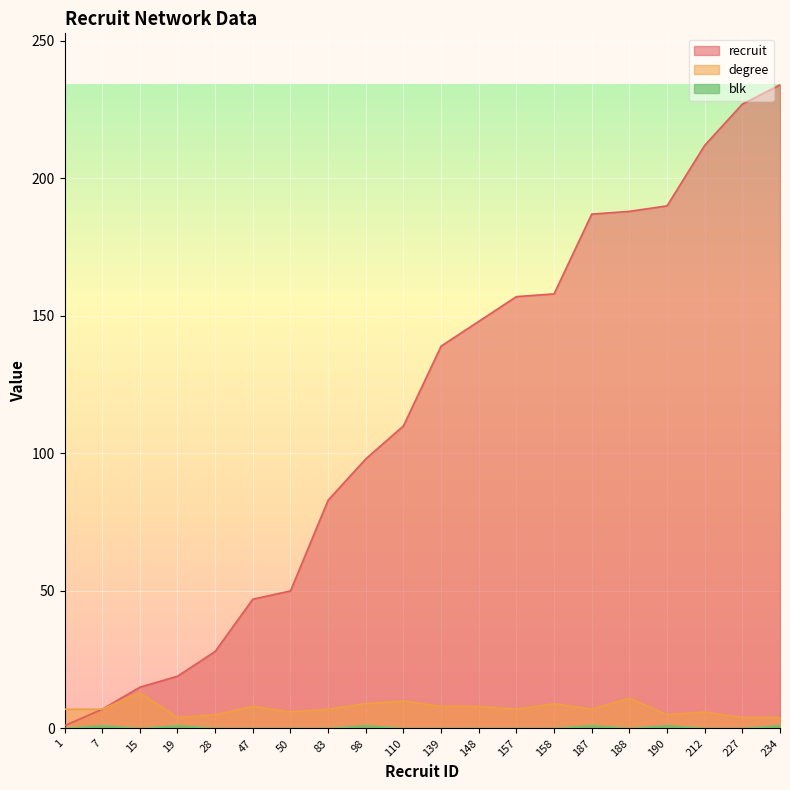

How many data points in recruit are above 139?

9